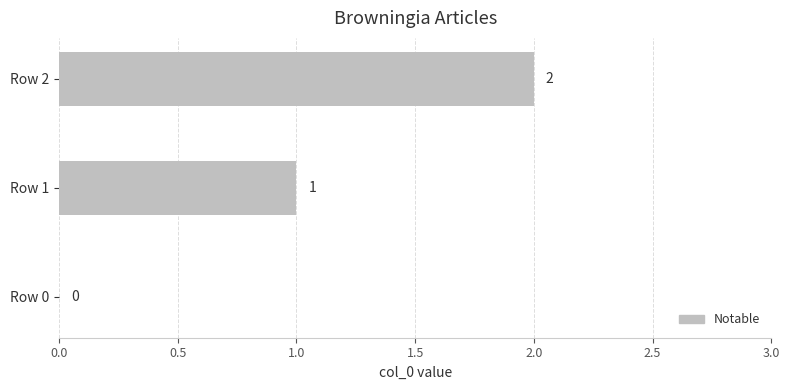

At which category does the chart reach its peak across all series?

Row 2